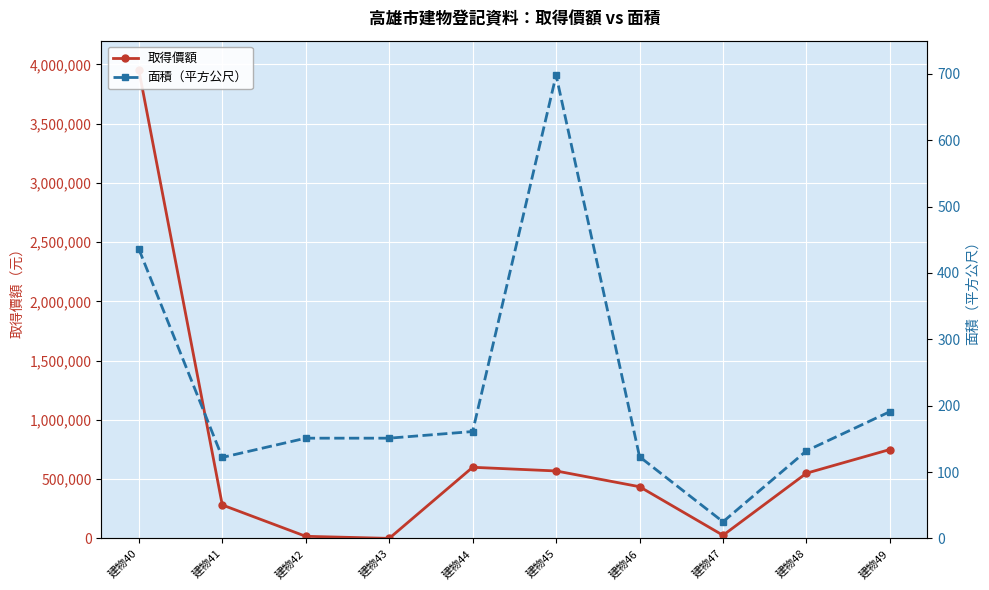

What is the approximate value of 取得價額 at 建物41, to the nearest 10?

282000